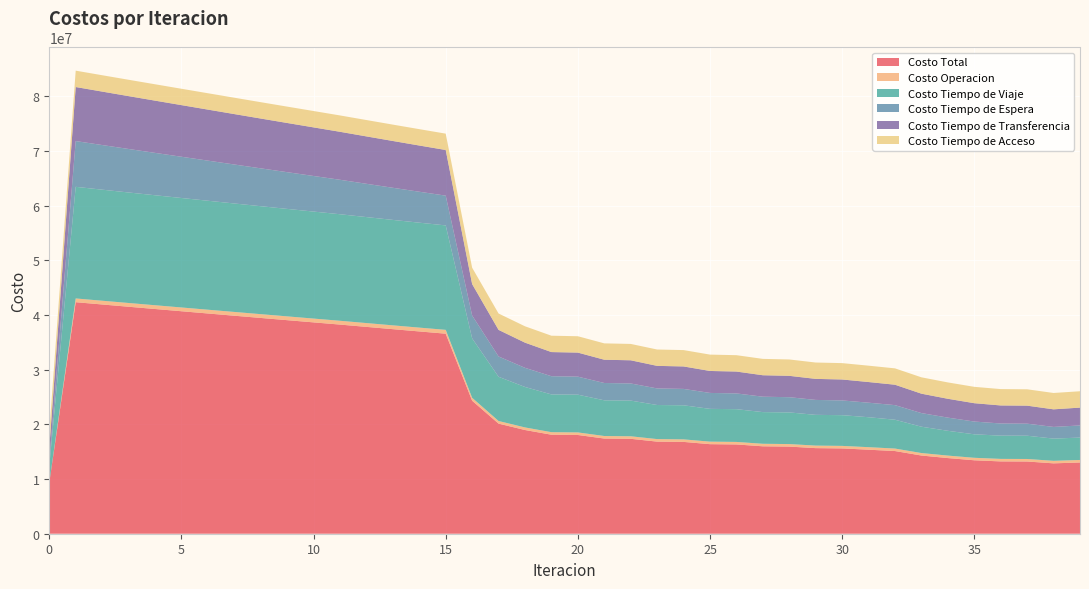

Reading left to right, list all the values displayed in this chart.

Costo Total: 0=9329622.7	1=42333813.7	2=41916209.8	3=41501407.1	4=41089619.1	5=40679443.1	6=40269841.8	7=39860435.1	8=39452459.0	9=39047148.8	10=38643364.7	11=38240035.5	12=37819194.6	13=37400670.6	14=36985714.8	15=36576044.4	16=24319909.9	17=20131466.5	18=18963266.8	19=18102229.7	20=18054351.7	21=17402199.9	22=17351598.4	23=16840647.1	24=16788495.2	25=16375117.2	26=16321985.4	27=15984110.8	28=15930382.8	29=15650653.8	30=15596642.0	31=15362965.5	32=15117364.7	33=14298772.2	34=13831935.1	35=13428706.1	36=13222314.9	37=13203499.6	38=12867090.8	39=13025234.5
Costo Operacion: 0=0.0	1=683221.8	2=684481.1	3=685737.7	4=686991.9	5=688244.1	6=689494.5	7=690743.5	8=691991.3	9=693238.2	10=694484.5	11=695730.6	12=696789.8	13=697844.7	14=698893.2	15=699932.6	16=532612.5	17=479611.7	18=470827.7	19=465353.4	20=466858.1	21=462929.8	22=464366.5	23=461531.4	24=462915.8	25=460751.6	26=462094.7	27=460376.8	28=461685.8	29=460260.0	30=461539.2	31=460305.8	32=454797.7	33=453430.1	34=452821.8	35=452824.7	36=459503.0	37=460675.0	38=461444.0	39=459614.3
Costo Tiempo de Viaje: 0=3060101.3	1=20409173.2	2=20306562.6	3=20207259.6	4=20111364.2	5=20017383.3	6=19924205.1	7=19831386.4	8=19740107.4	9=19651552.4	10=19564533.1	11=19477930.0	12=19377922.8	13=19280169.2	14=19185883.5	15=19096737.7	16=10863599.4	17=8083290.4	18=7396593.2	19=6901308.8	20=6903500.5	21=6526933.1	22=6526914.4	23=6232072.6	24=6230690.6	25=5991597.5	26=5989084.2	27=5791749.2	28=5788257.2	29=5622203.3	30=5617869.6	31=5475867.4	32=5269773.7	33=4813735.6	34=4532401.6	35=4294756.7	36=4251301.7	37=4254185.4	38=4061736.2	39=4095580.8
Costo Tiempo de Espera: 0=836884.8	1=8368848.3	2=8161515.9	3=7954422.3	4=7747514.3	5=7540749.7	6=7334093.7	7=7127516.8	8=6920992.9	9=6714498.1	10=6508009.6	11=6301504.7	12=6087678.7	13=5873561.8	14=5658979.7	15=5443718.8	16=4184424.1	17=3715407.0	18=3500215.3	19=3331213.2	20=3294184.0	21=3167328.7	22=3130585.3	23=3030829.8	24=2994568.5	25=2915427.0	26=2879612.1	27=2816536.9	28=2781236.5	29=2731275.9	30=2696546.0	31=2657566.0	32=2669121.5	33=2492157.4	34=2410095.2	35=2334002.2	36=2221690.2	37=2204981.6	38=2135791.6	39=2219427.5
Costo Tiempo de Transferencia: 0=2441290.3	1=9881224.1	2=9772303.8	3=9662641.2	4=9552402.4	5=9441719.8	6=9330702.1	7=9219442.1	8=9108021.1	9=8996513.8	10=8884991.2	11=8773523.8	12=8665457.0	13=8557748.6	14=8450612.1	15=8344309.0	16=5747927.5	17=4861811.1	18=4604284.2	19=4413008.0	20=4398462.8	21=4253661.8	22=4238385.8	23=4124867.0	24=4108974.0	25=4015994.6	26=3999848.0	27=3924101.6	28=3907857.0	29=3845568.3	30=3829340.7	31=3777880.0	32=3732325.4	33=3548102.8	34=3445270.2	35=3355776.2	36=3298473.8	37=3292311.3	38=3216772.6	39=3259265.6
Costo Tiempo de Acceso: 0=2991346.3	1=2991346.3	2=2991346.3	3=2991346.3	4=2991346.3	5=2991346.3	6=2991346.3	7=2991346.3	8=2991346.3	9=2991346.3	10=2991346.3	11=2991346.3	12=2991346.3	13=2991346.3	14=2991346.3	15=2991346.3	16=2991346.3	17=2991346.3	18=2991346.3	19=2991346.3	20=2991346.3	21=2991346.3	22=2991346.3	23=2991346.3	24=2991346.3	25=2991346.3	26=2991346.3	27=2991346.3	28=2991346.3	29=2991346.3	30=2991346.3	31=2991346.3	32=2991346.3	33=2991346.3	34=2991346.3	35=2991346.3	36=2991346.3	37=2991346.3	38=2991346.3	39=2991346.3